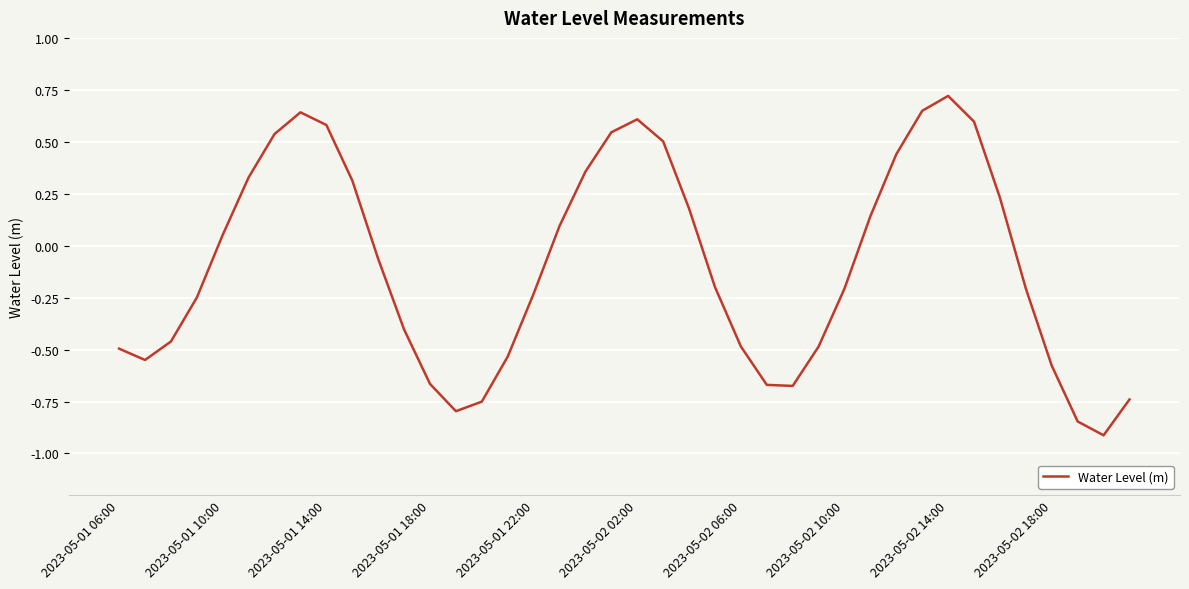

What is the minimum value shown in the chart?

-0.9